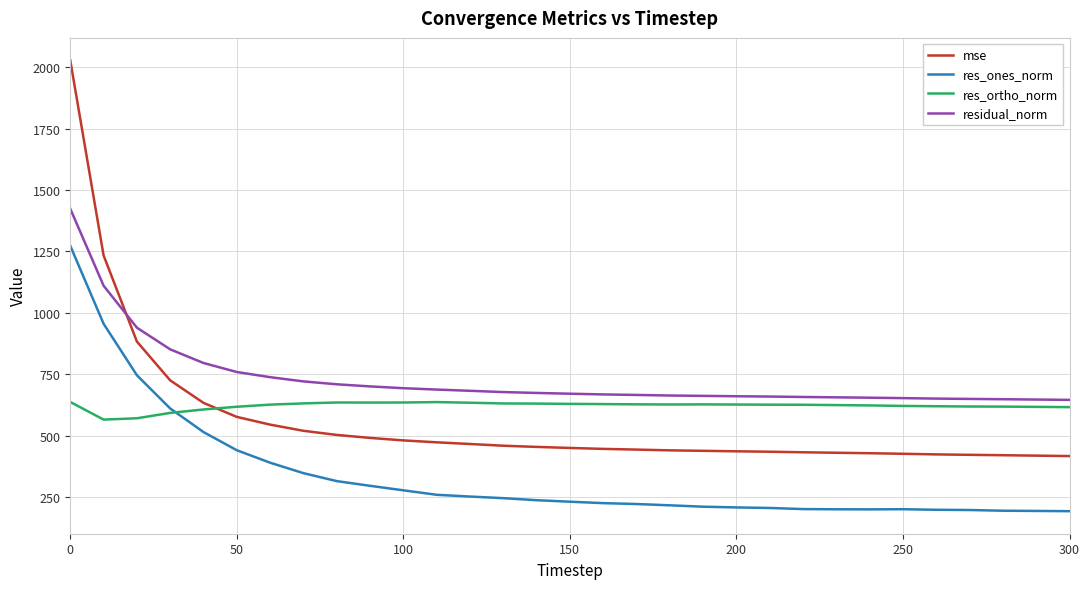

True or false: mse and res_ortho_norm intersect in this chart.

True